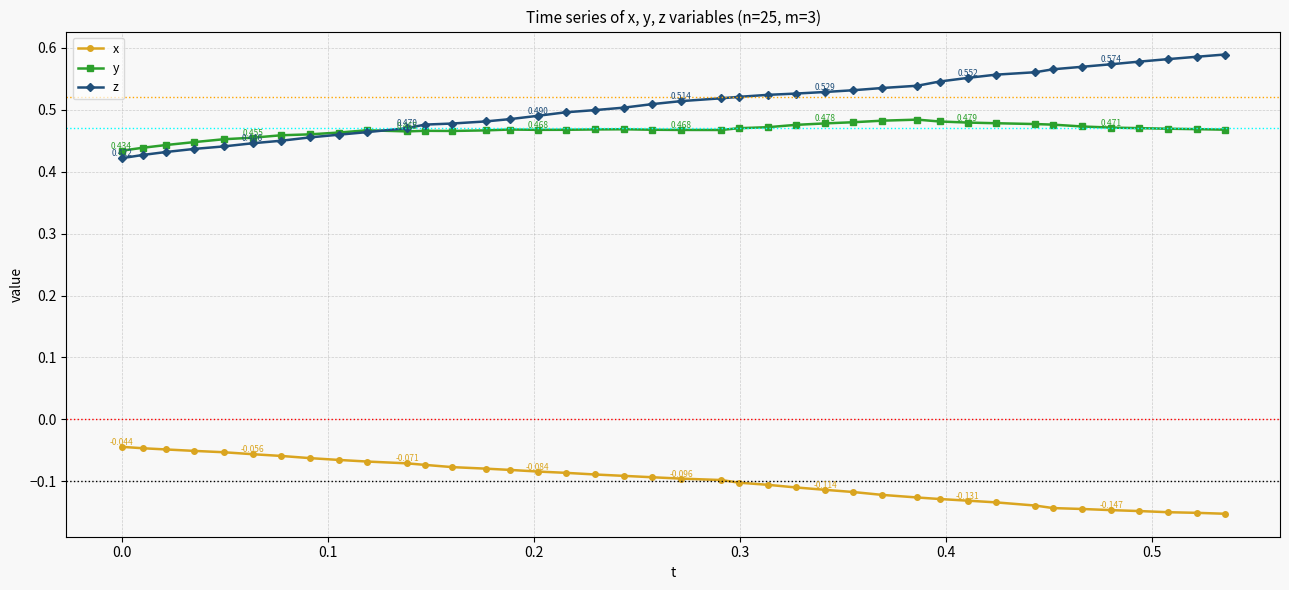

True or false: y and x intersect in this chart.

False